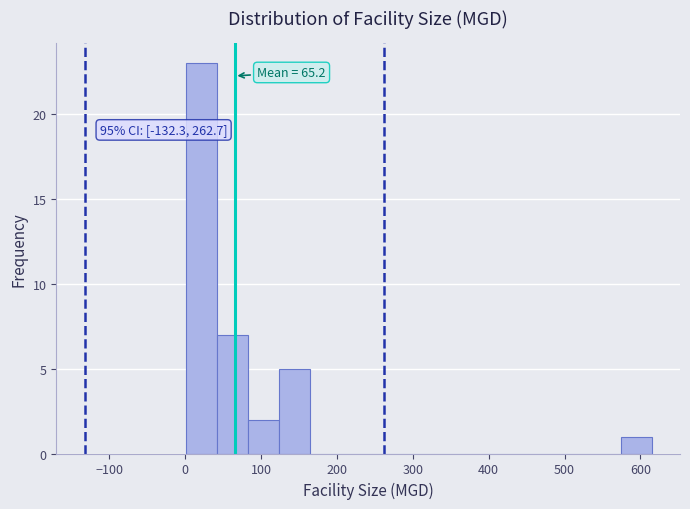

Which range on the x-axis has the tallest bar?

0 to 40